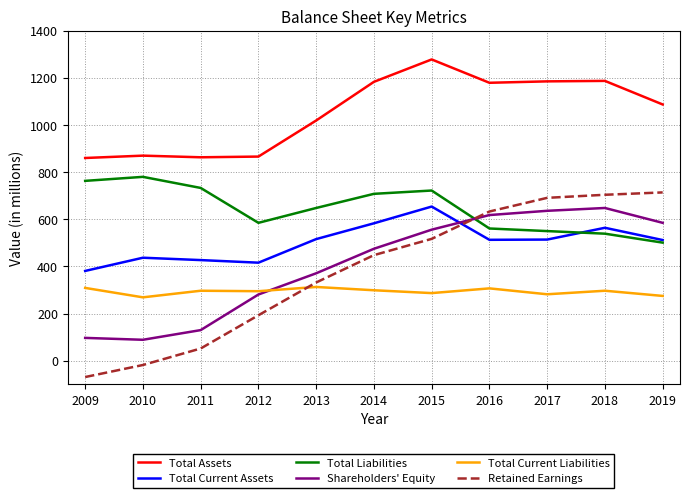

Which series has the largest range (max minus min)?

Retained Earnings